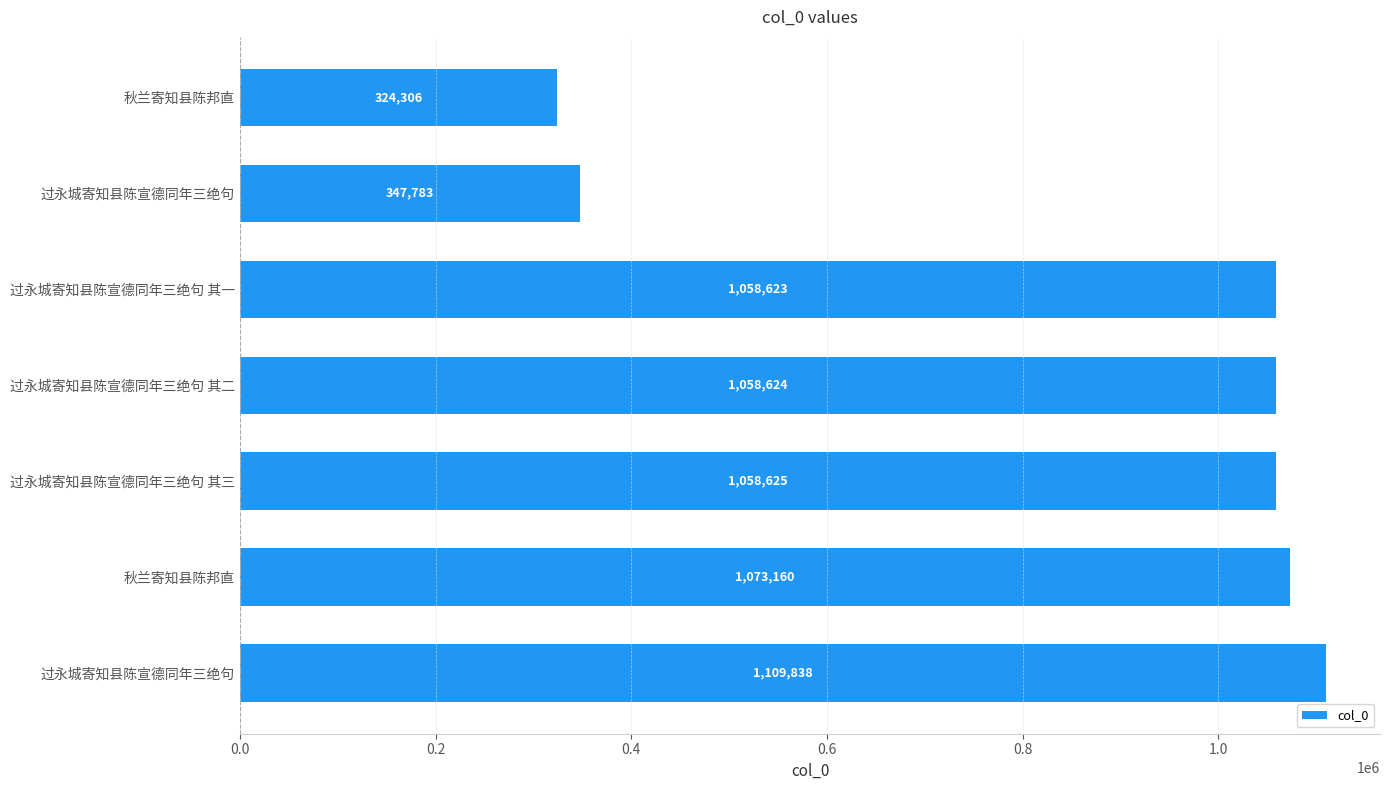

Count the number of categories in the chart.

7